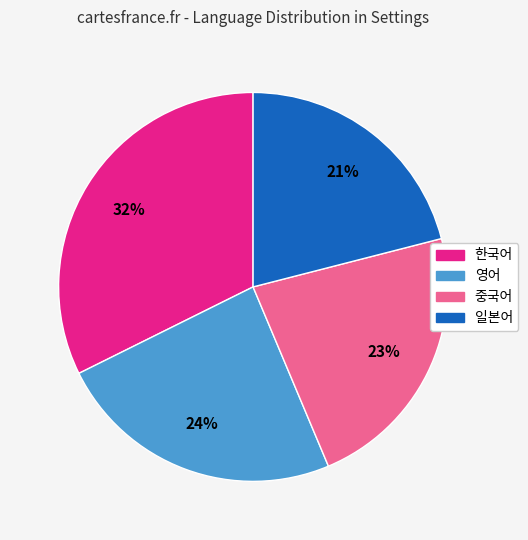

Is it true that 영어 is 18% of the pie?

False